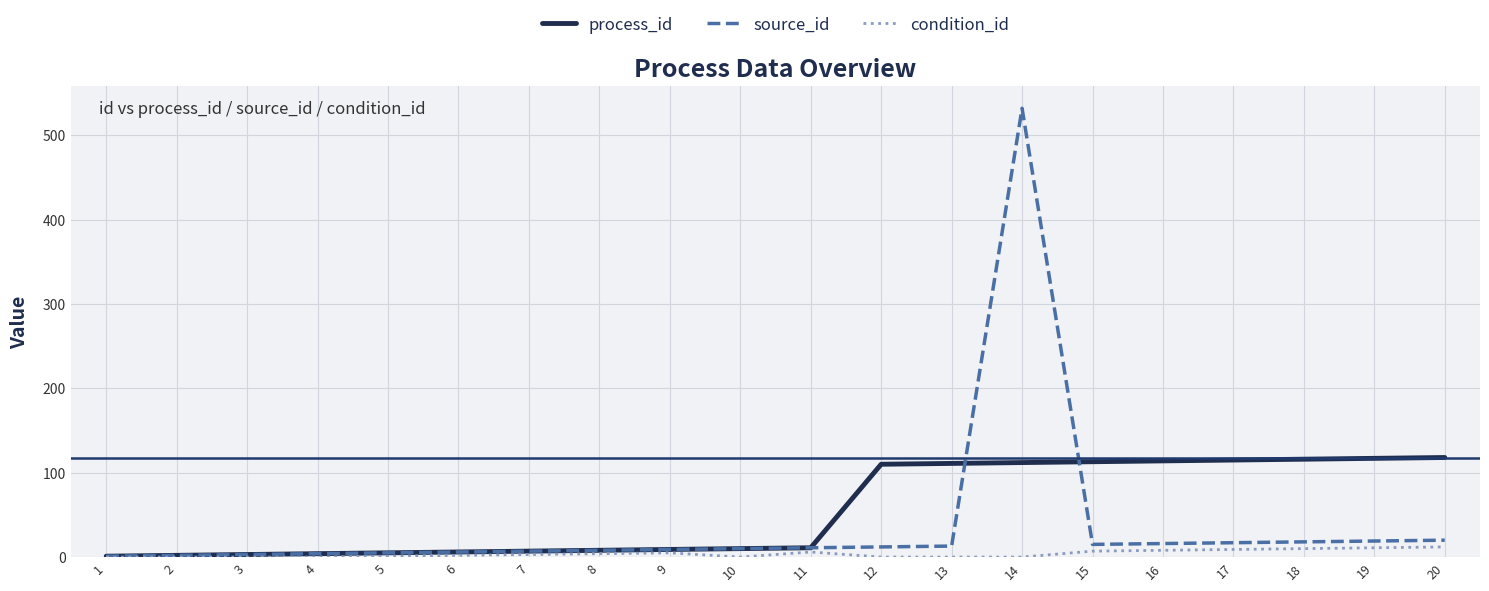

Which series has the largest total across all categories?

process_id